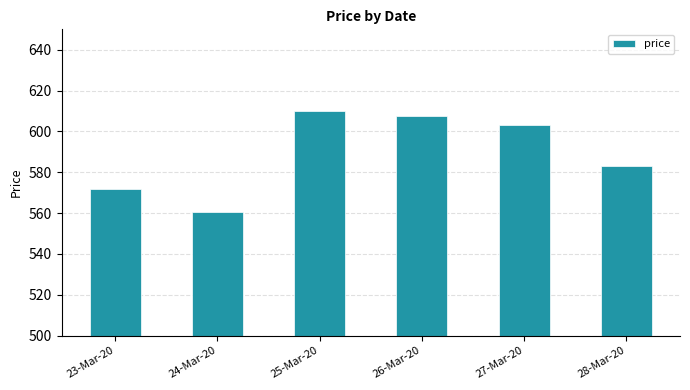

The value at 27-Mar-20 is 864.9. True or false?

False